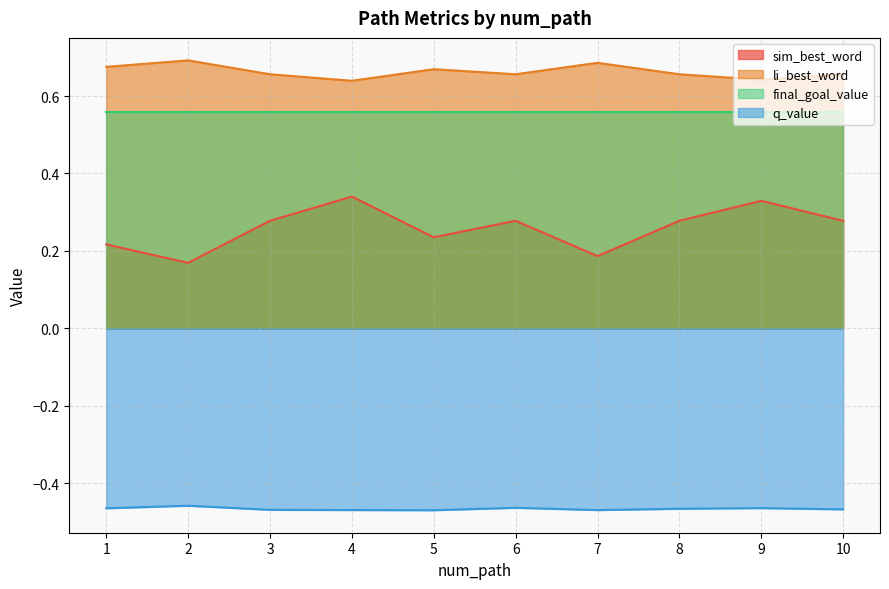

At which category is the sum across all series the highest?

4